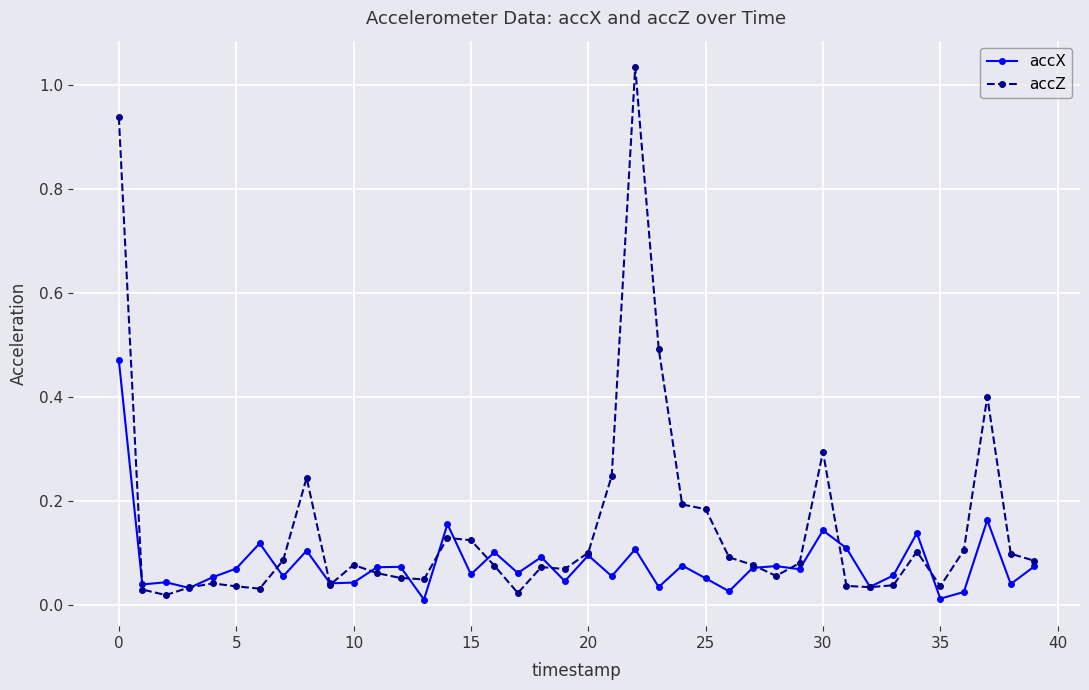

Rank the series by their maximum value, from highest to lowest.

accZ, accX